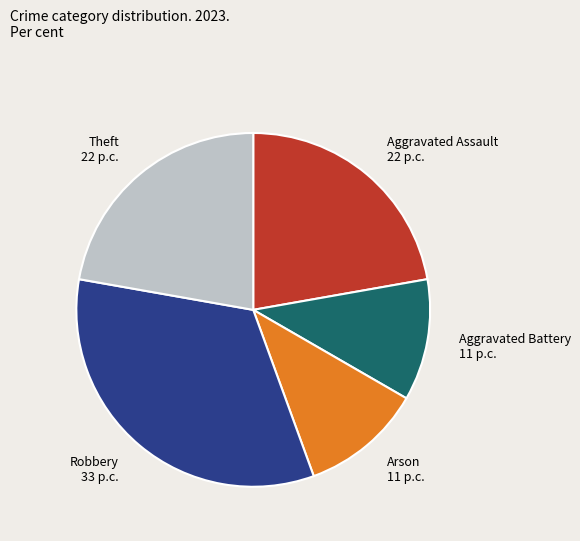

The Aggravated Assault 22 p.c. slice represents 22% of the pie. True or false?

True